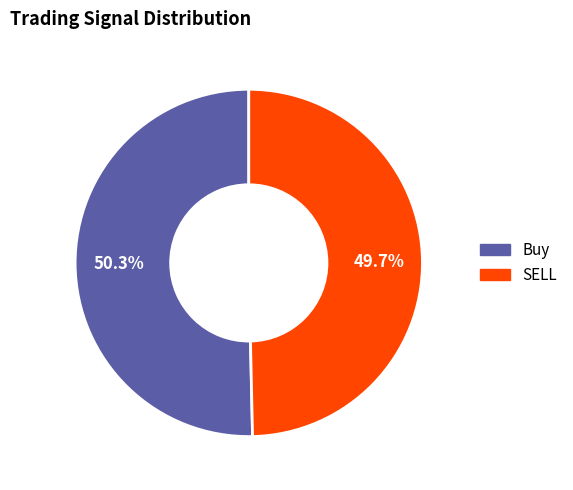

What percentage is the SELL slice, to the nearest percent?

50%